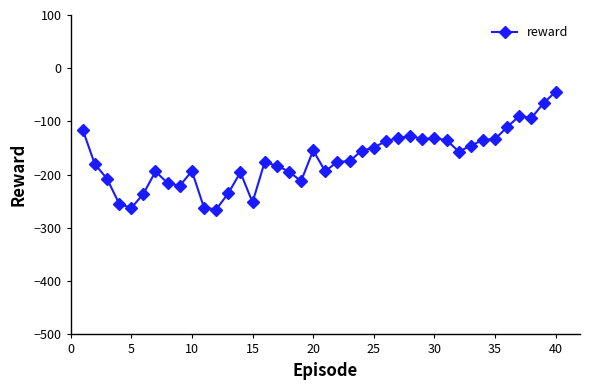

What is the minimum value shown in the chart?

-265.4